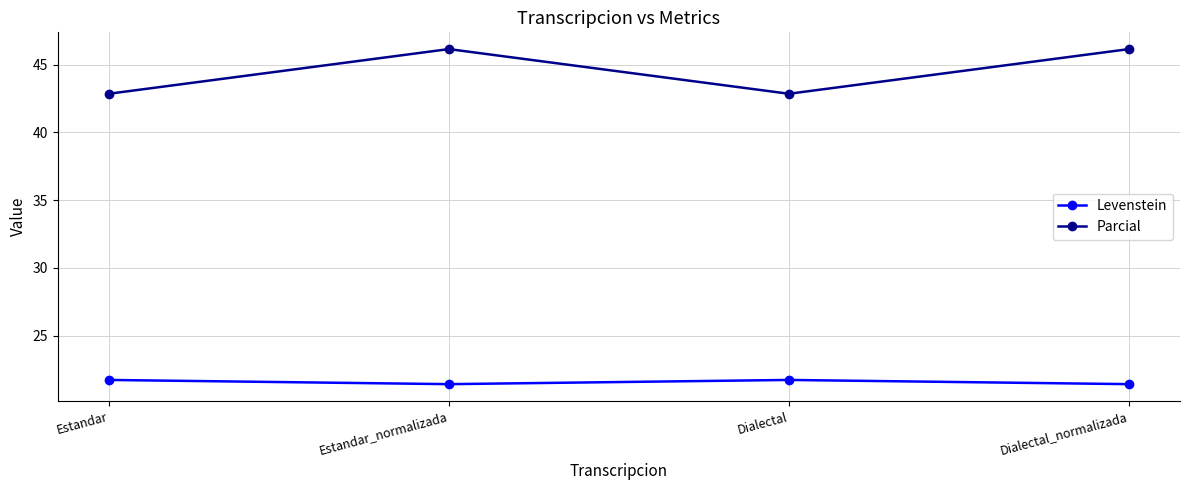

True or false: Levenstein and Parcial cross at least once.

False